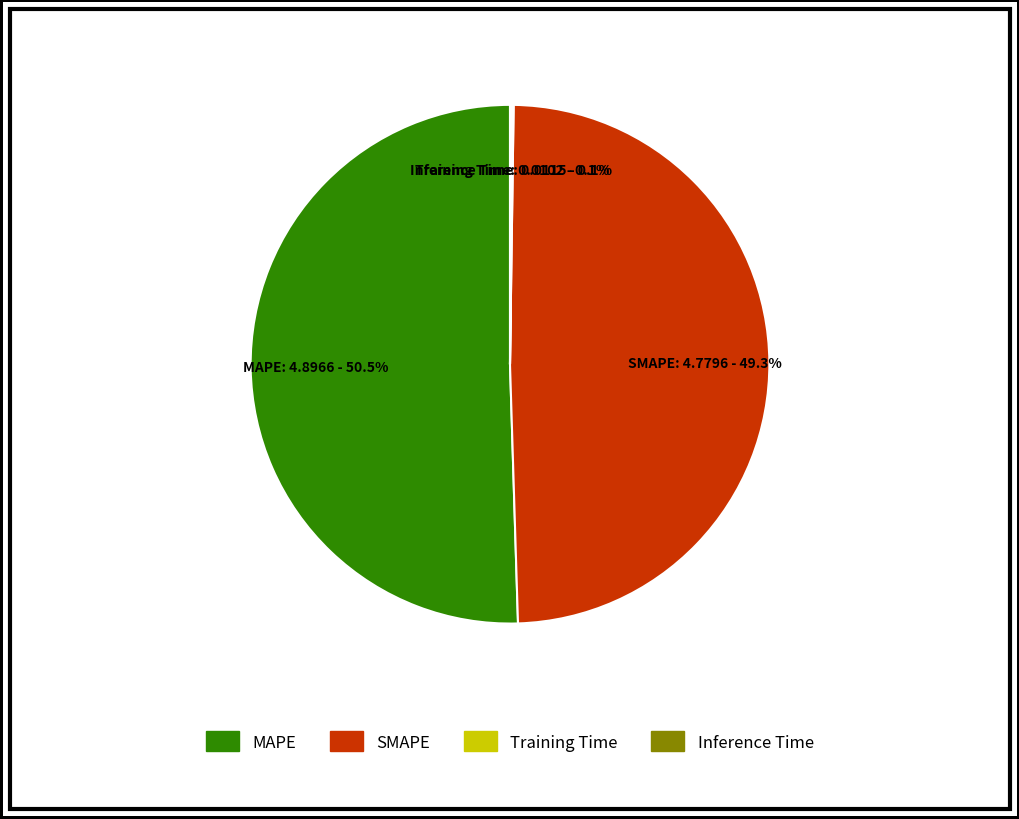

The SMAPE slice represents 43% of the pie. True or false?

False